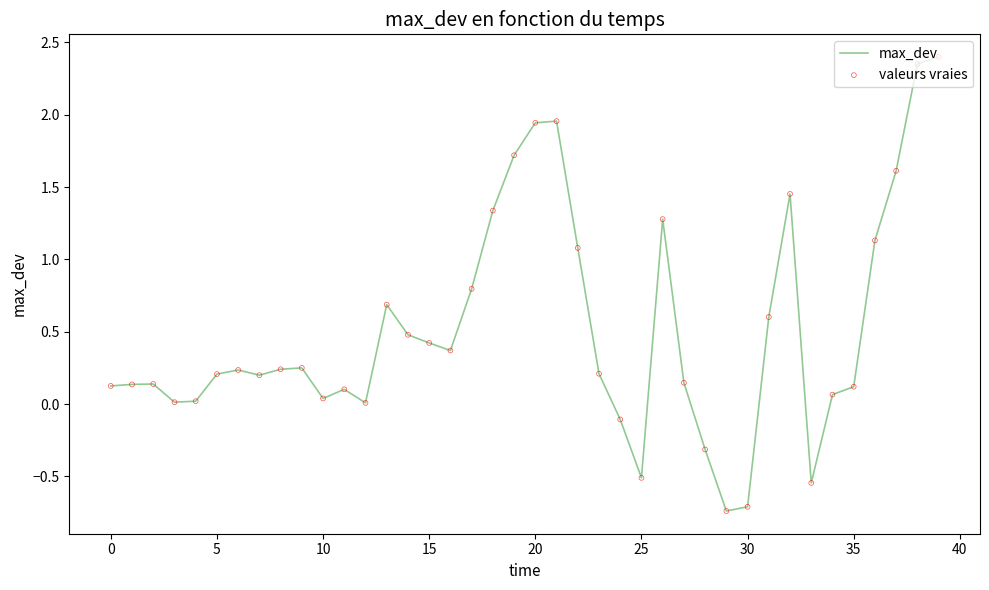

What is the difference between the maximum and minimum values?

3.1